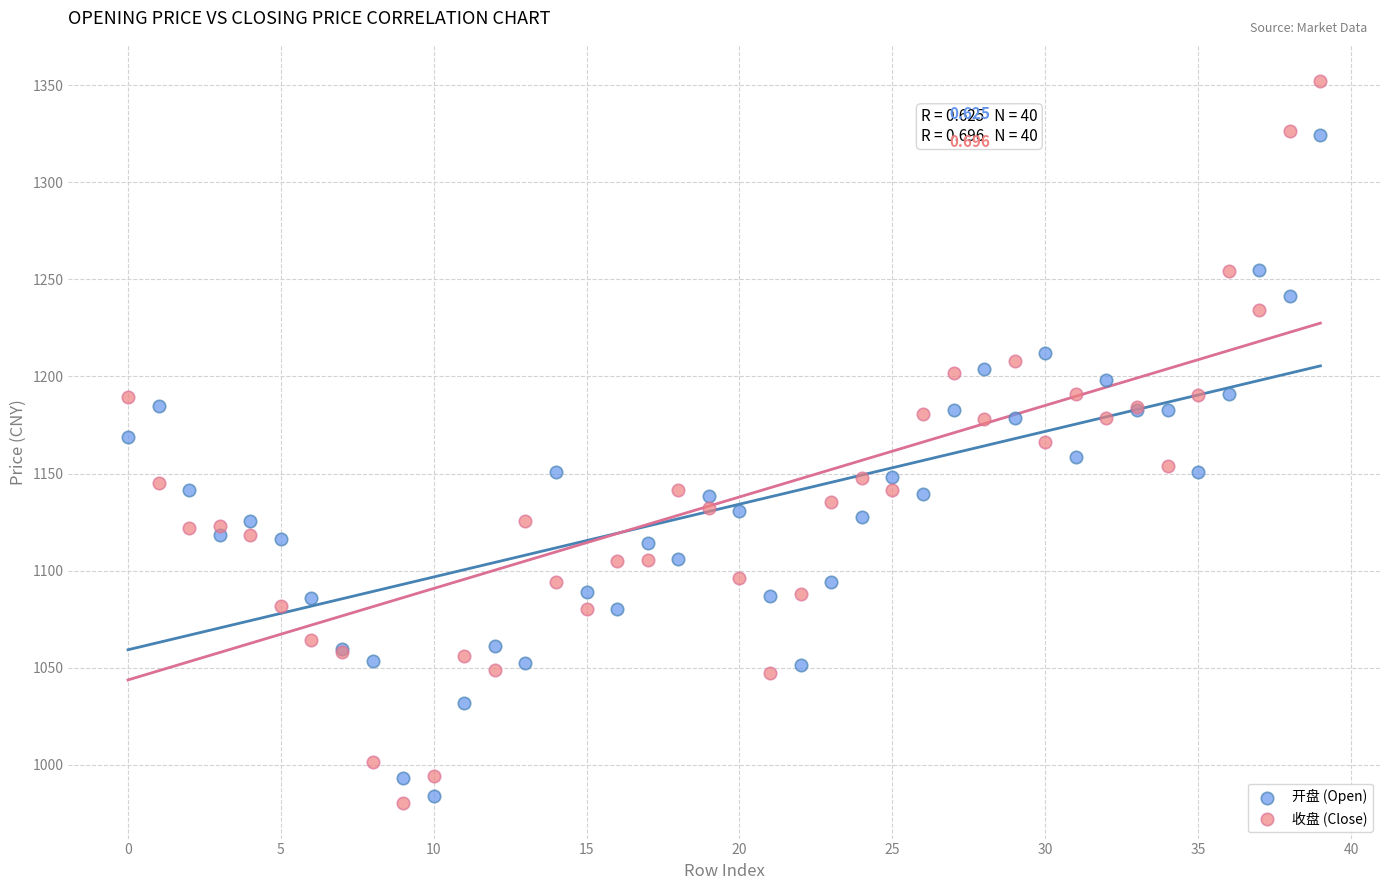

Which series has the largest Y range (max minus min)?

收盘 (Close)